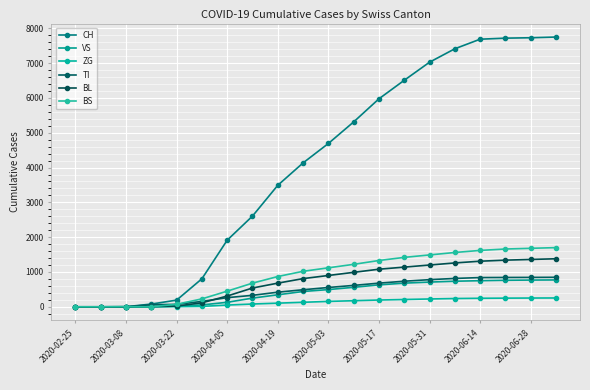

How many lines are shown in the chart?

6